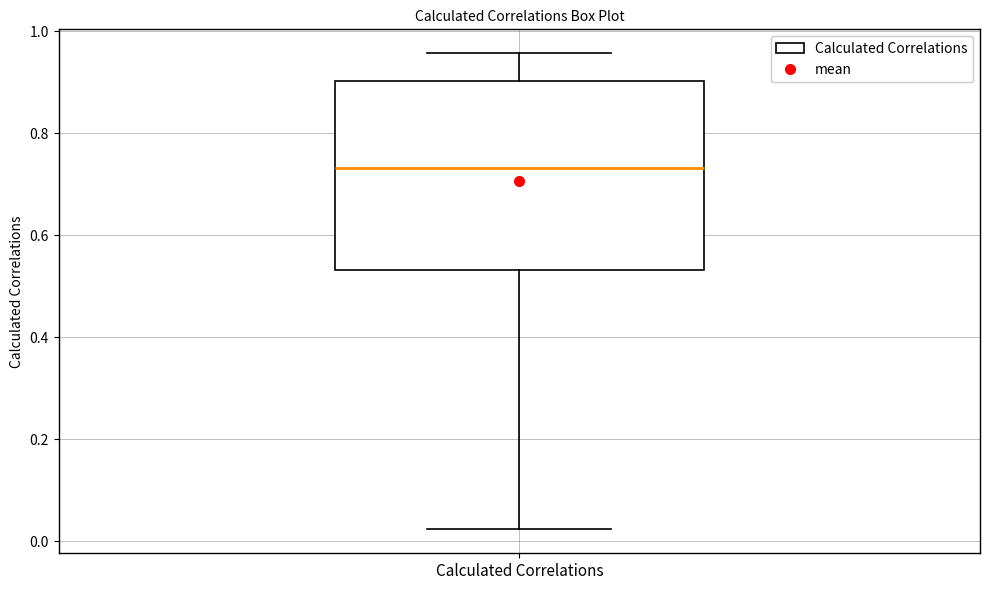

Transcribe this box plot: give where the median line is, the range the box spans, and where the two whiskers end, as read against the y-axis. The values are not printed on the chart, so give them approximately, as read against the axis.

median 0.74, box 0.54 to 0.90, whiskers 0.02 to 0.96